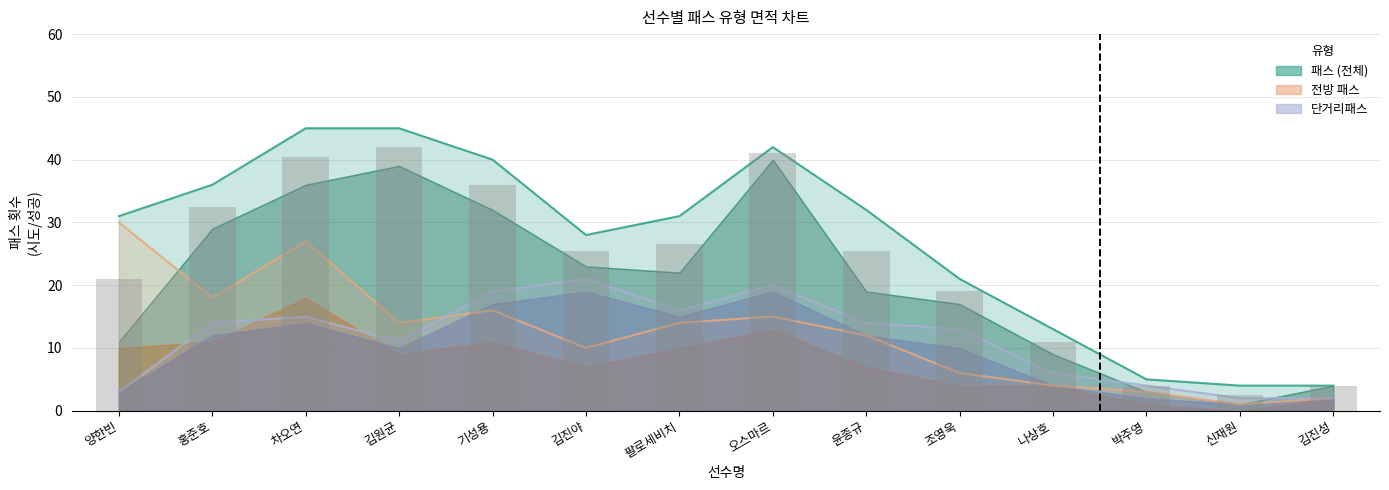

Reading left to right, list all the values displayed in this chart.

패스 시도: 양한빈=31.0	홍준호=36.0	차오연=45.0	김원균=45.0	기성용=40.0	김진야=28.0	팔로세비치=31.0	오스마르=42.0	윤종규=32.0	조영욱=21.0	나상호=13.0	박주영=5.0	신재원=4.0	김진성=4.0
패스 성공: 양한빈=21.0	홍준호=32.5	차오연=40.5	김원균=42.0	기성용=36.0	김진야=25.5	팔로세비치=26.5	오스마르=41.0	윤종규=25.5	조영욱=19.0	나상호=11.0	박주영=4.0	신재원=2.5	김진성=4.0
전방 패스 시도: 양한빈=30.0	홍준호=18.0	차오연=27.0	김원균=14.0	기성용=16.0	김진야=10.0	팔로세비치=14.0	오스마르=15.0	윤종규=12.0	조영욱=6.0	나상호=4.0	박주영=3.0	신재원=1.0	김진성=2.0
단거리패스 시도: 양한빈=3.0	홍준호=14.0	차오연=15.0	김원균=11.0	기성용=19.0	김진야=21.0	팔로세비치=16.0	오스마르=20.0	윤종규=14.0	조영욱=13.0	나상호=6.0	박주영=4.0	신재원=2.0	김진성=2.0